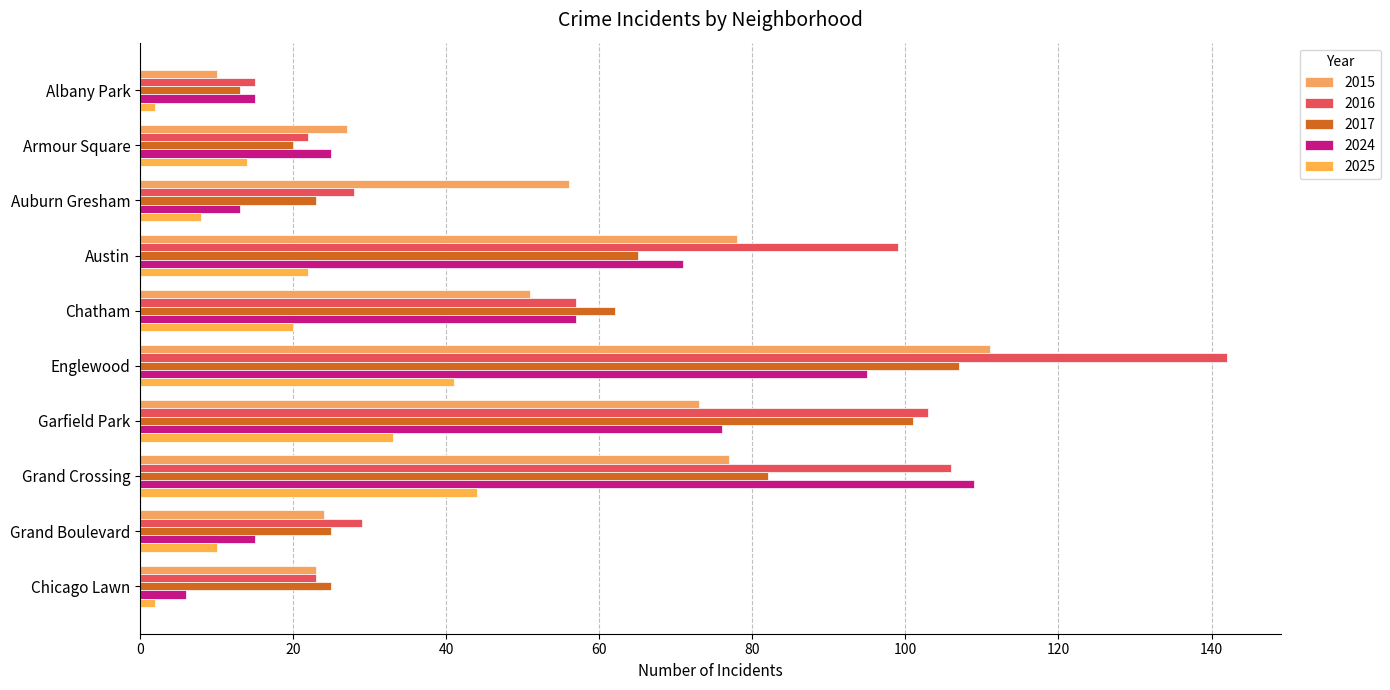

How many series are shown in this chart?

5